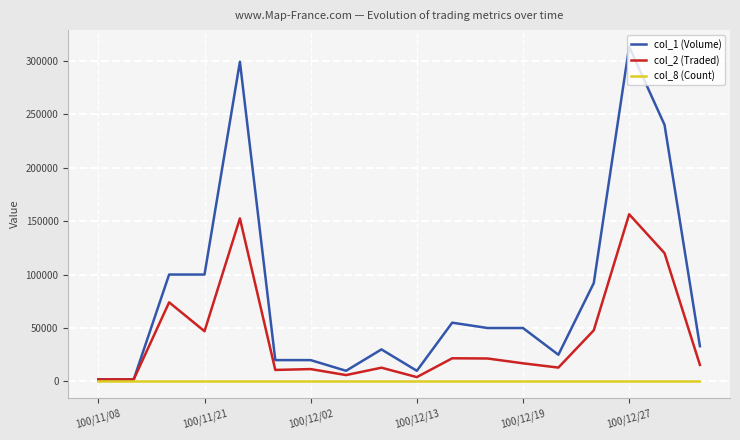

List the series in order of their overall mean, highest first.

col_1 (Volume), col_2 (Traded), col_8 (Count)